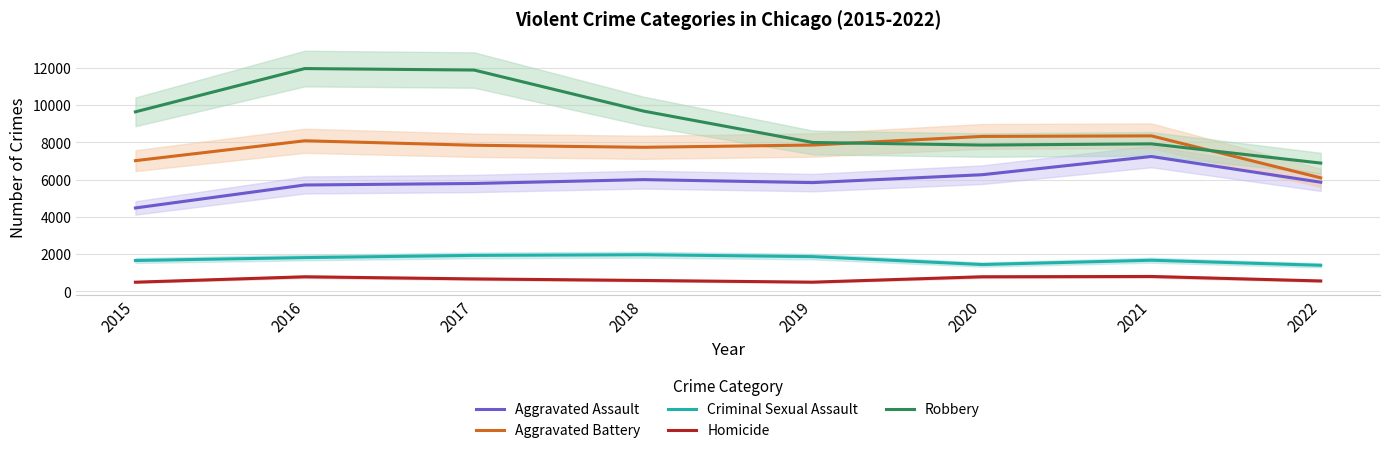

How many data points in Robbery are less than 9638?

4